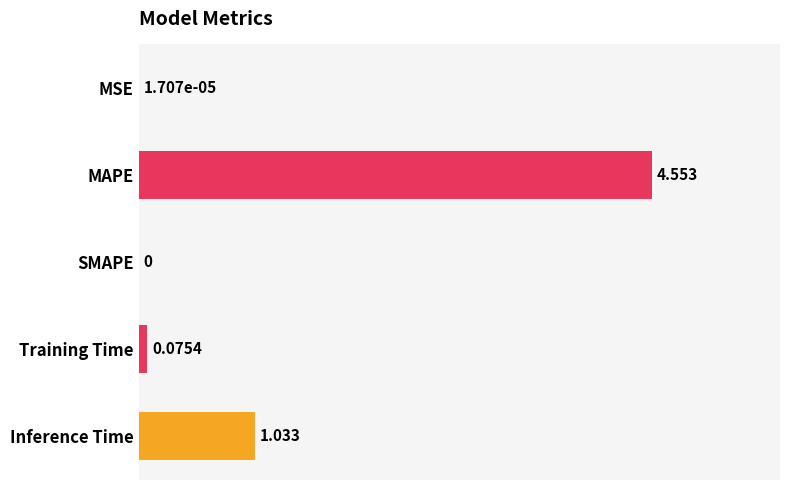

At which label is the value closest to 2?

Inference Time